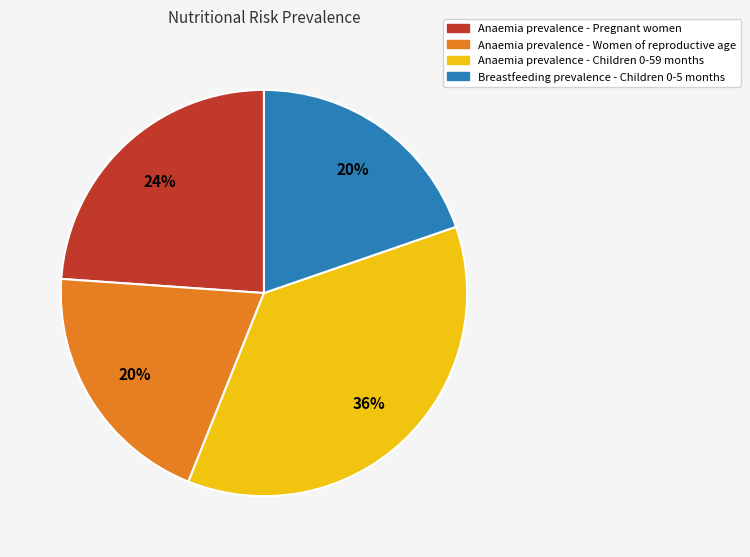

Is the sum of Anaemia prevalence - Pregnant women and Anaemia prevalence - Children 0-59 months greater than half?

Yes